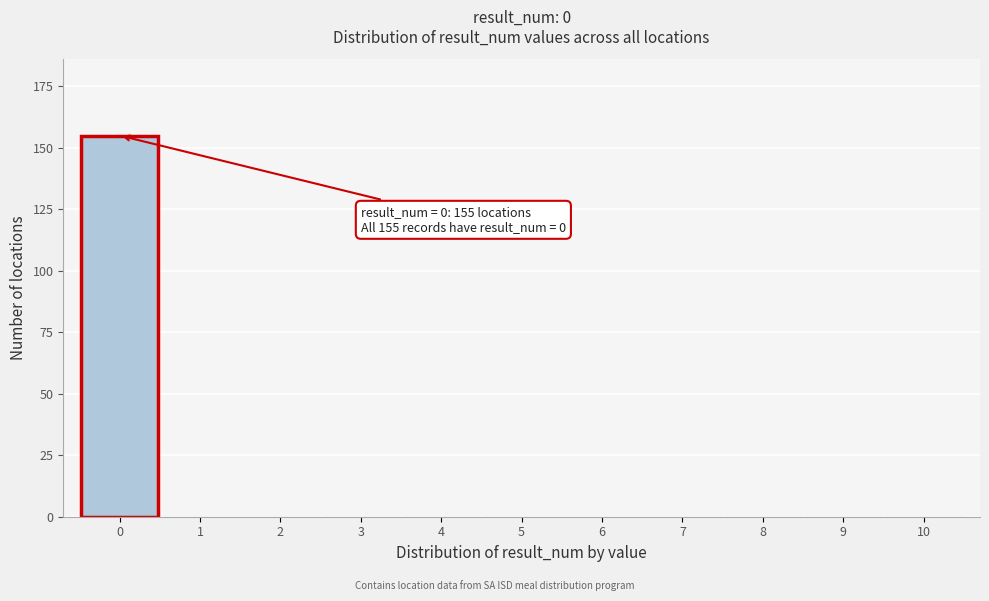

Reading right to left, list all the values displayed in this chart.

10=0	9=0	8=0	7=0	6=0	5=0	4=0	3=0	2=0	1=0	0=155